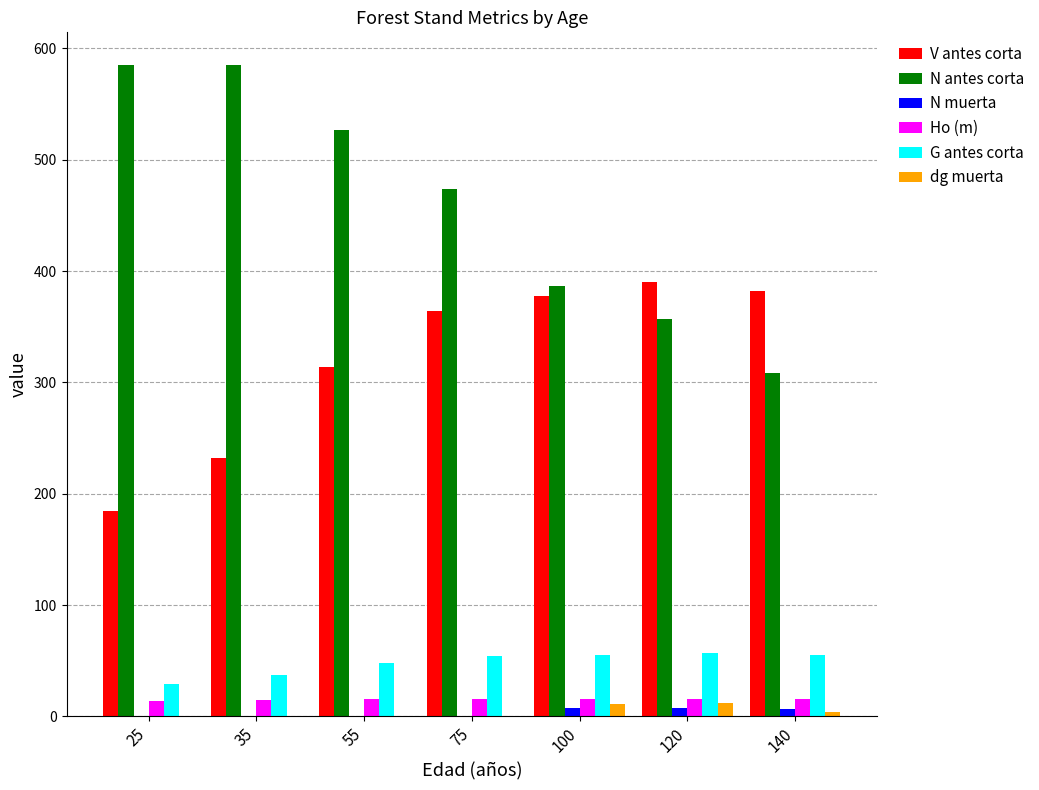

What is the sum of all dg muerta values?

27.2